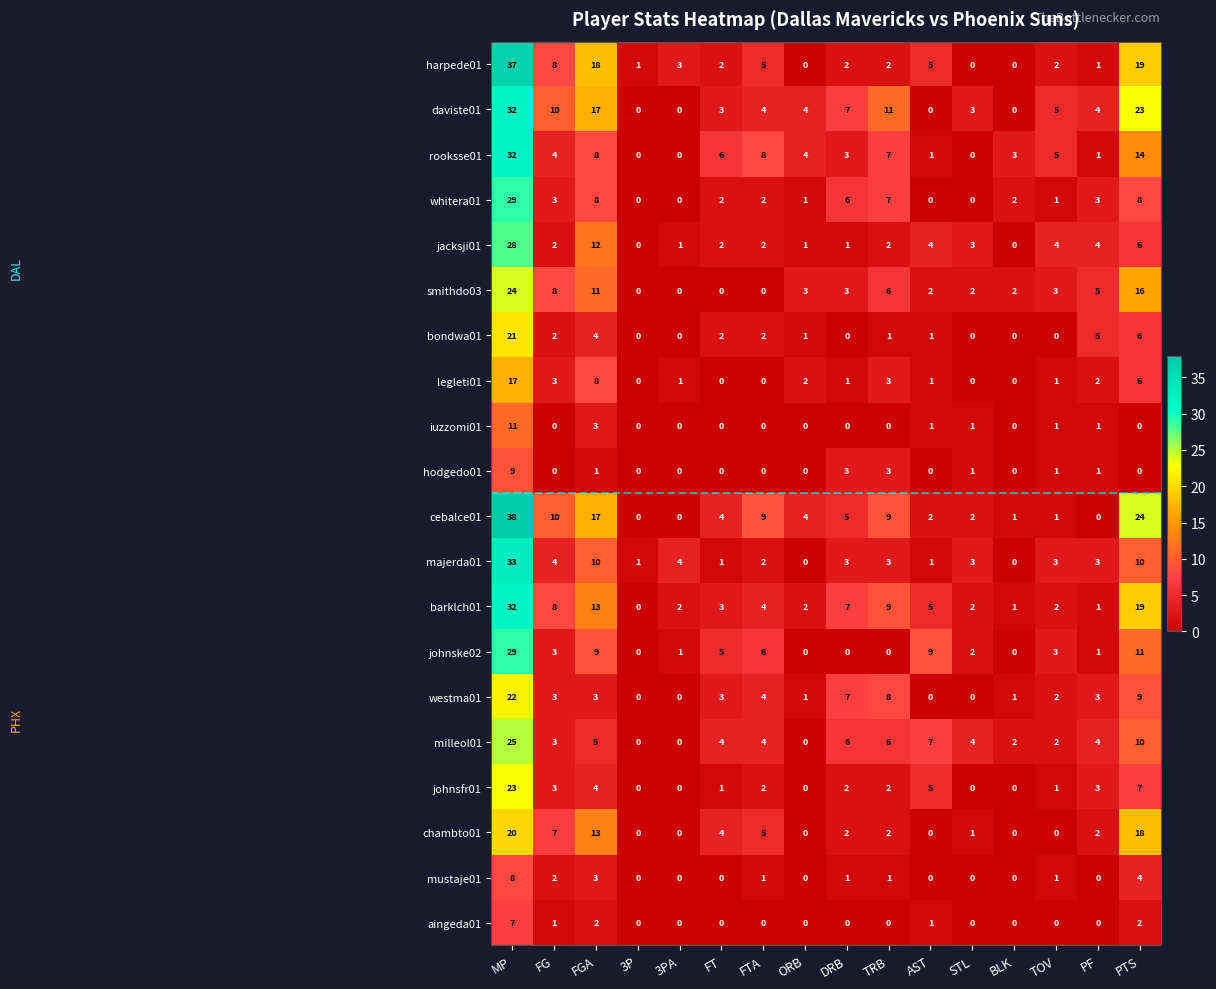

What is the spread (max minus min) of values at TRB?

11